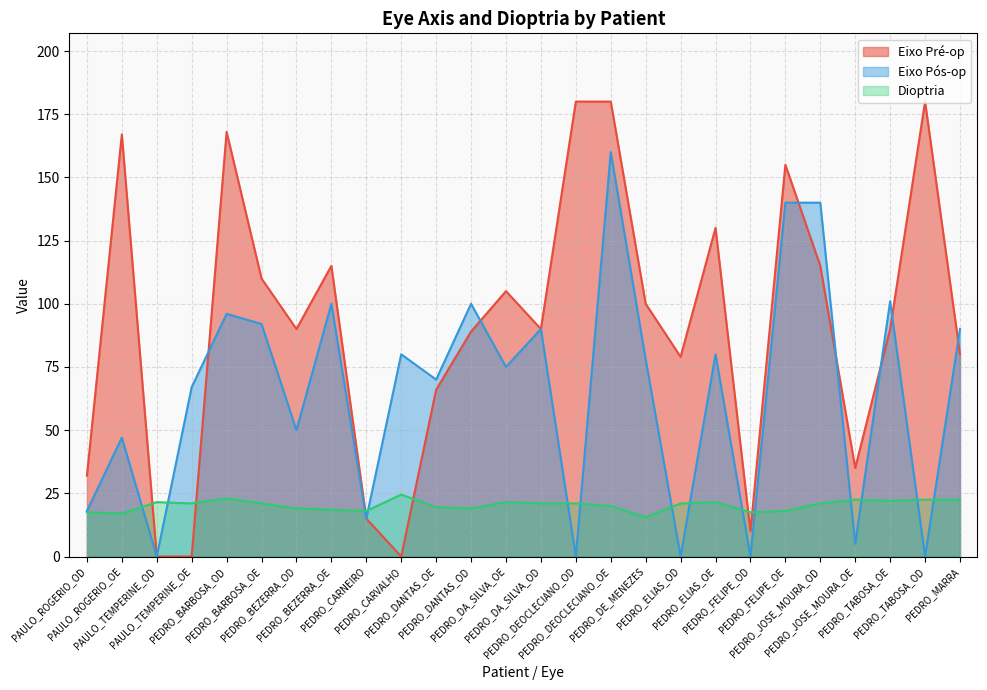

What value does the Eixo Pós-op series have at PEDRO_CARVALHO?

80.0